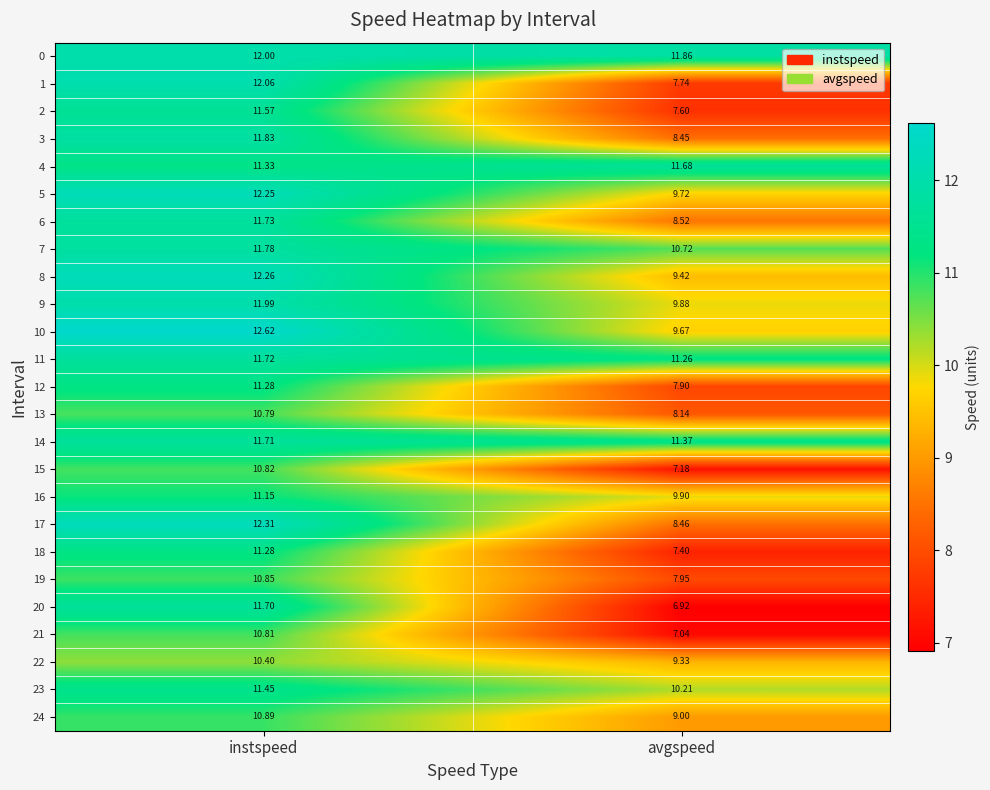

List the labels in order of 15 value, smallest first.

avgspeed, instspeed